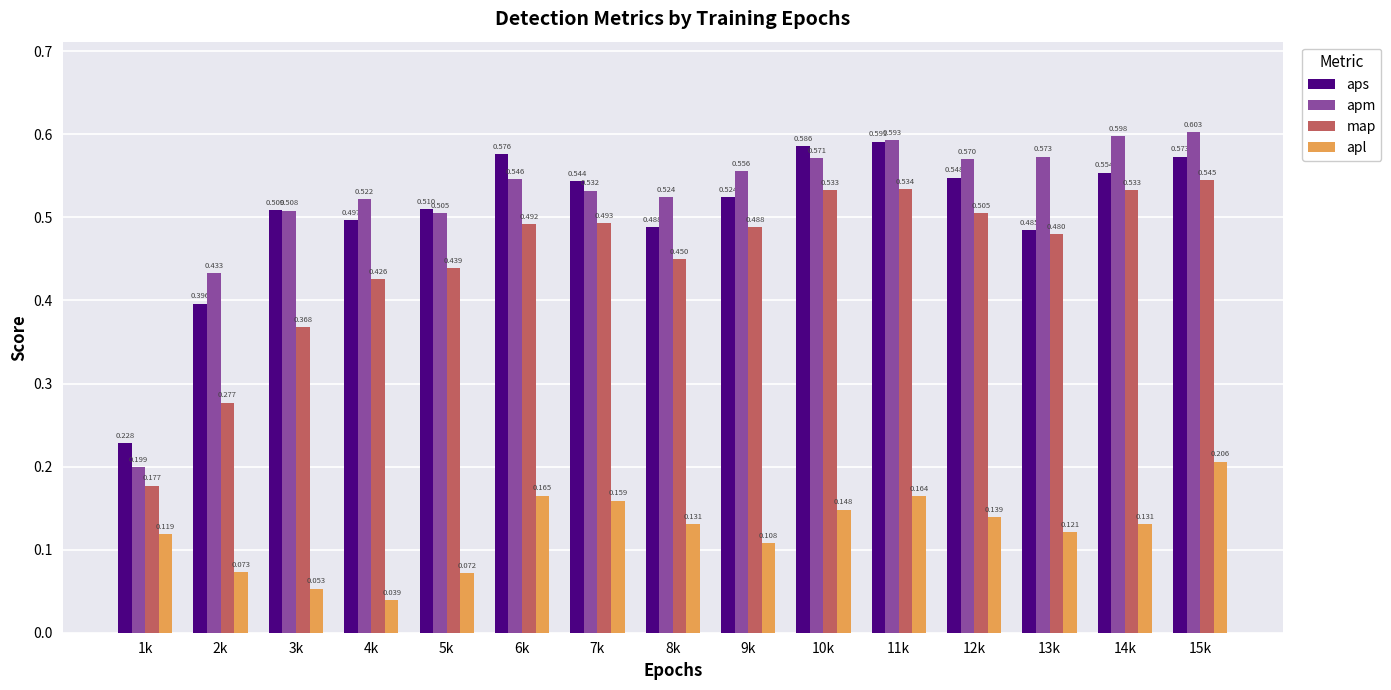

Which series changed the most between 3k and 10k?

map